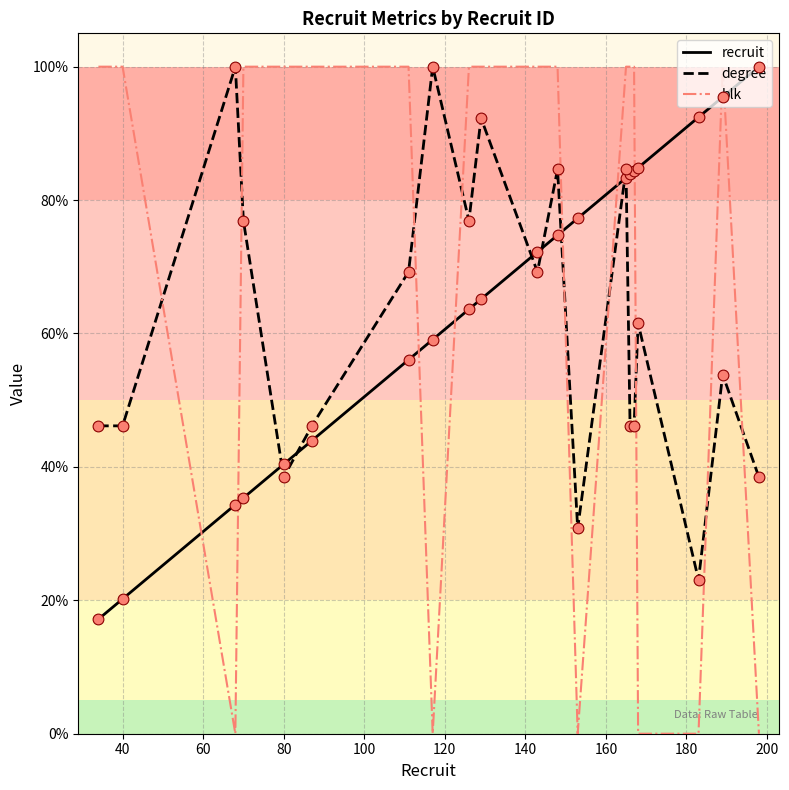

Which series has the largest total across all categories?

blk